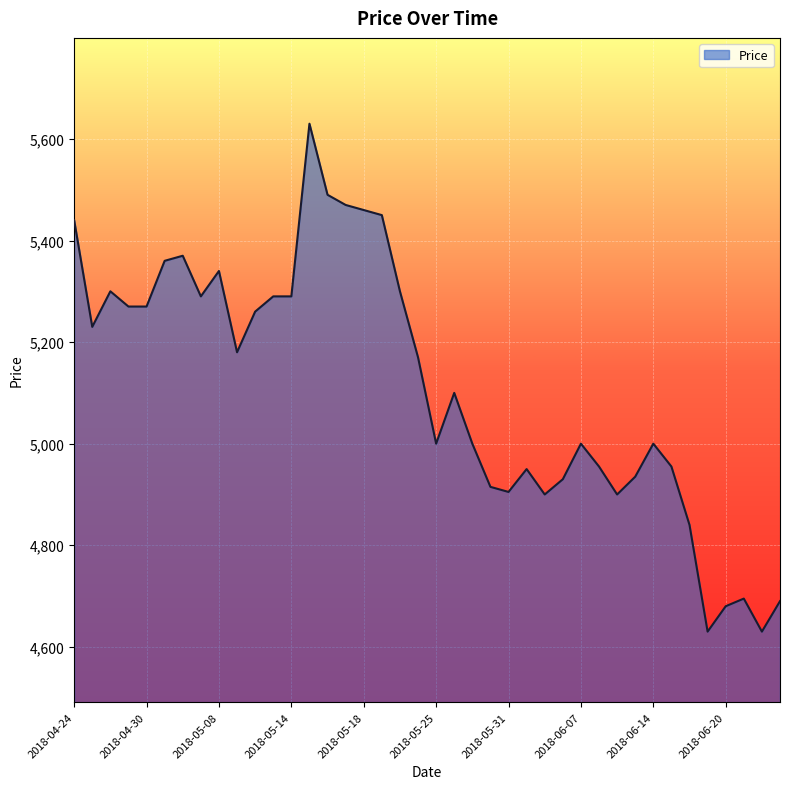

What is the minimum value shown in the chart?

4630